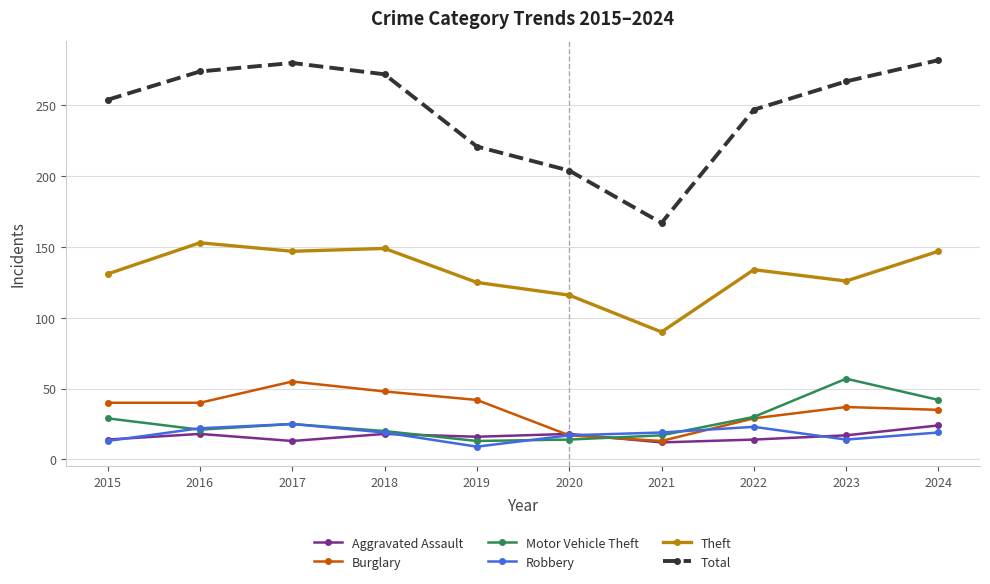

True or false: Motor Vehicle Theft has a value of 31 at 2016.

False